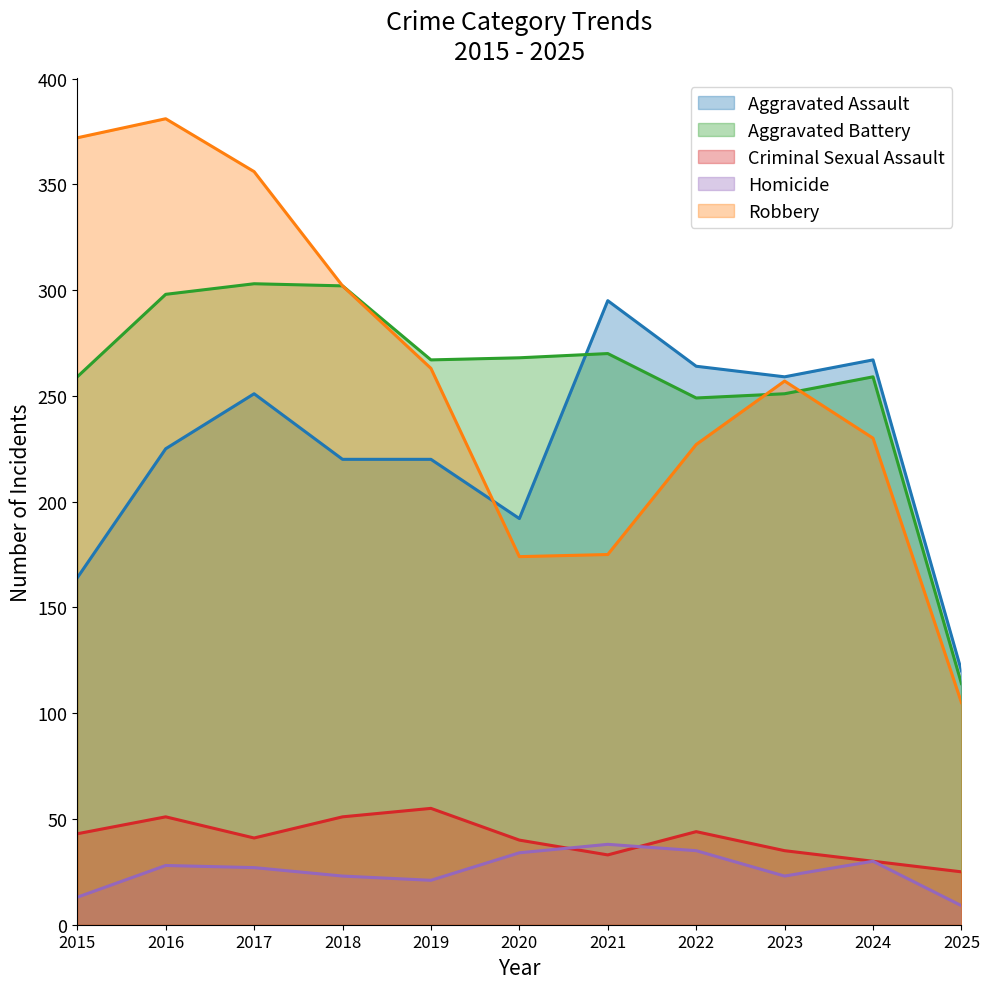

Does the chart display data point markers on the line(s)?

No